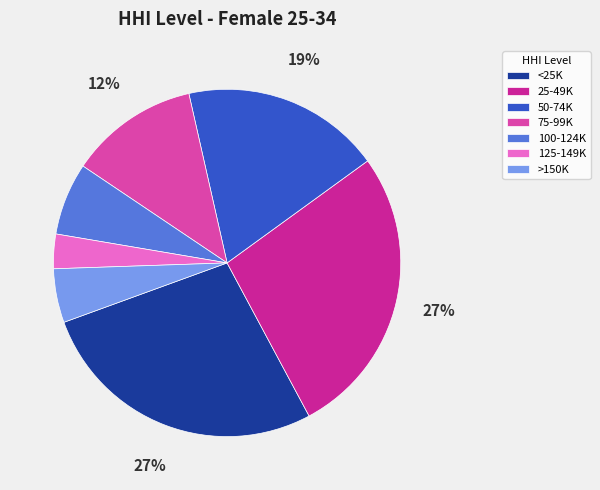

To the nearest percent, what is the average slice percentage?

14%